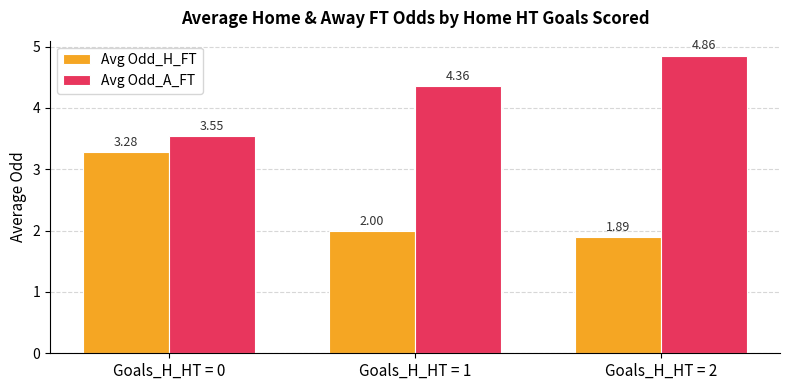

How many bars are there in each group?

2